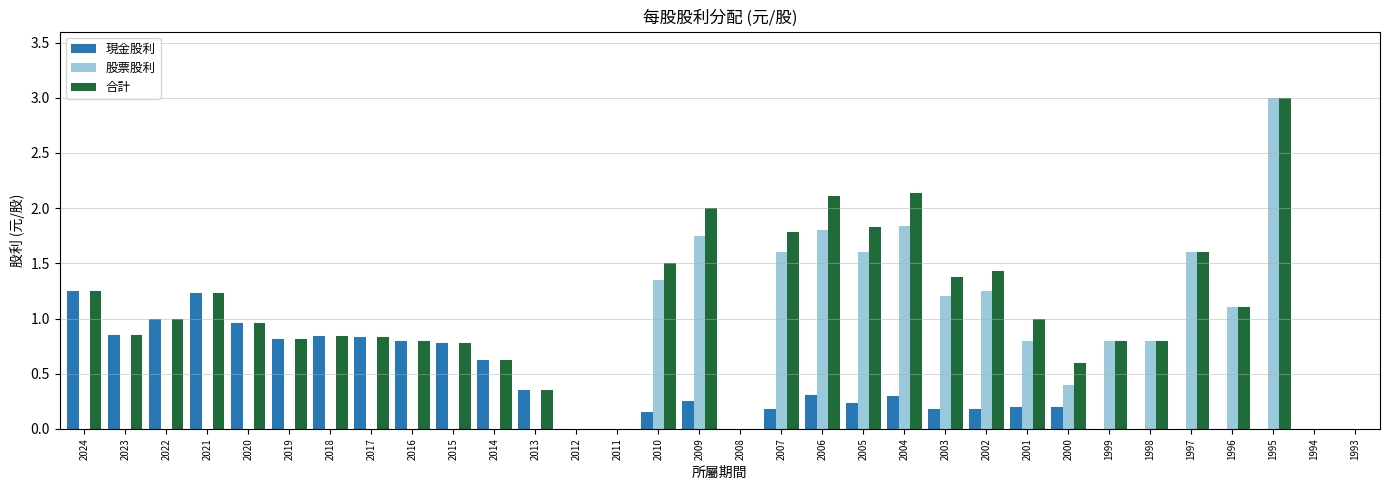

The 合計 series shows 1.8 at 2007. True or false?

True